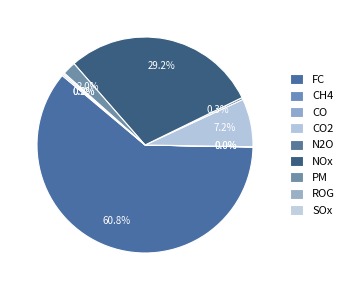

How many slices are in this pie chart?

9